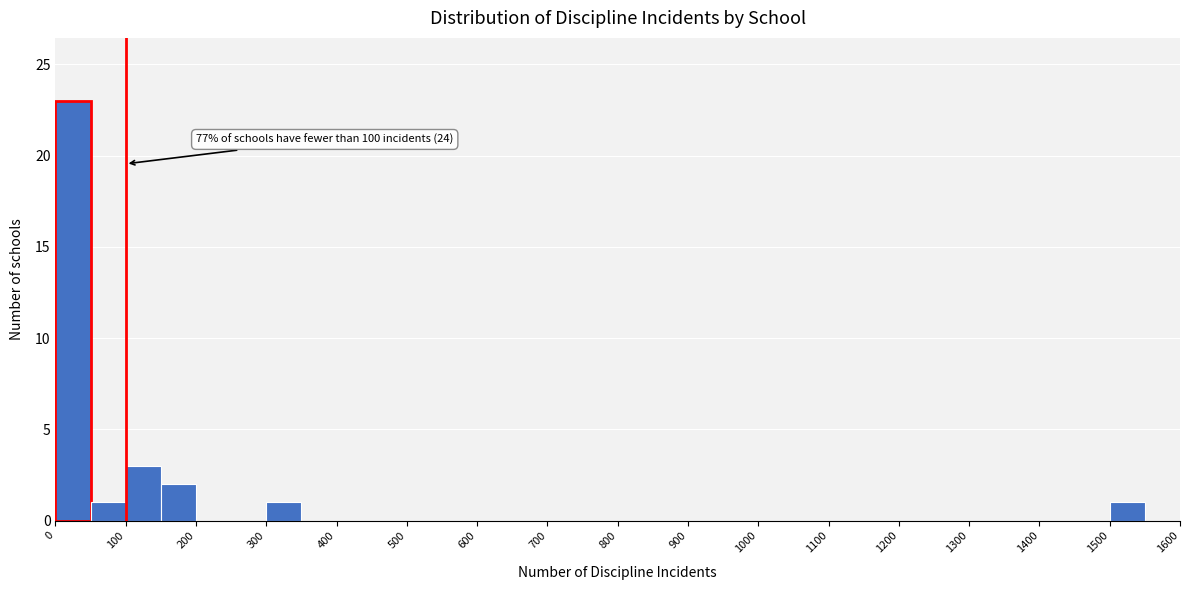

Over which range of the x-axis is the bar tallest?

0 to 50